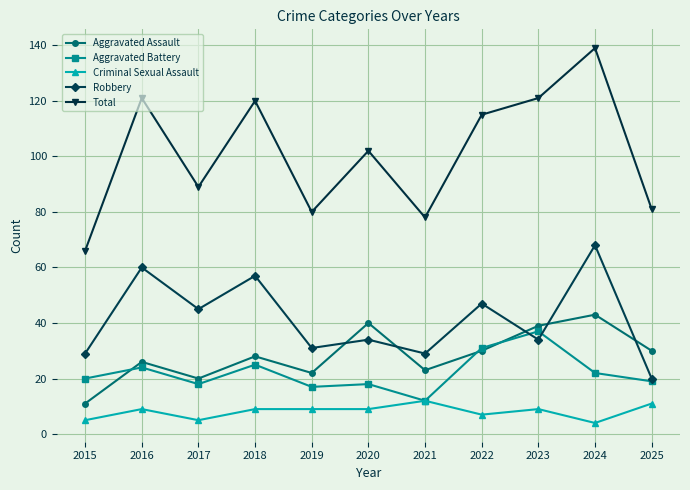

Where is the first local maximum for Total?

2016